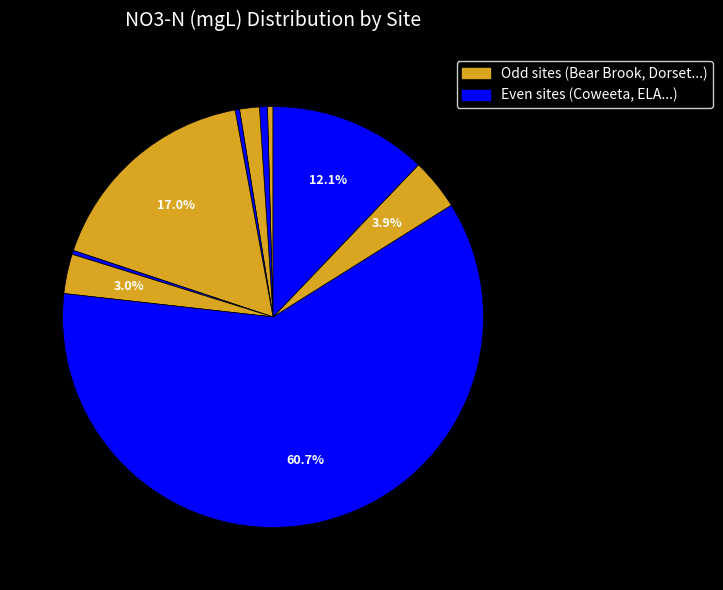

How many slices are in this pie chart?

10